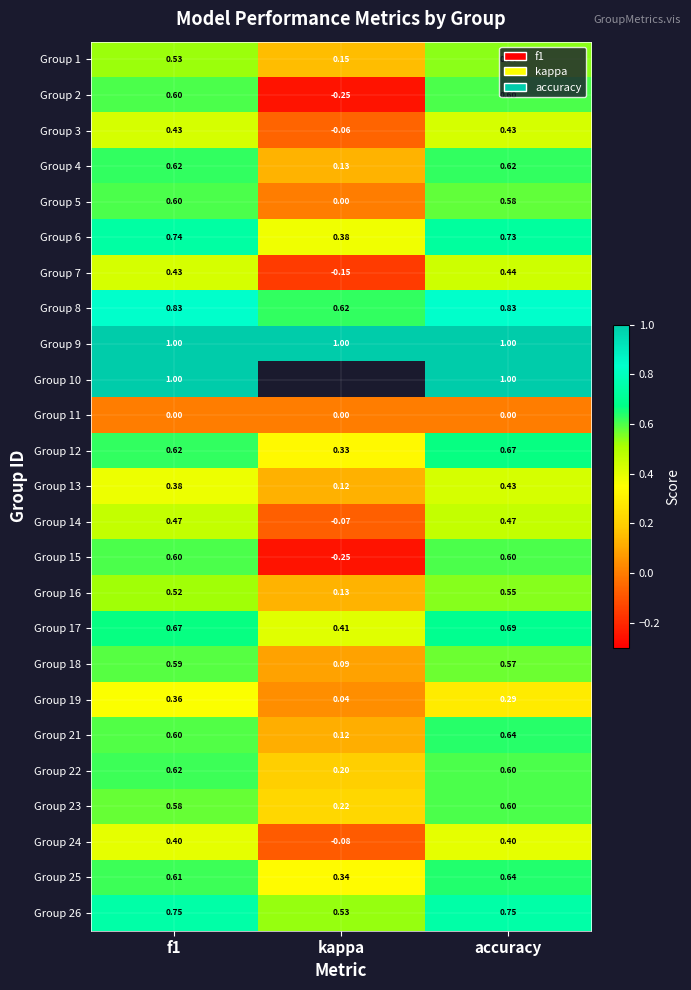

Is it true that Group 22 equals 0.6 at f1?

True